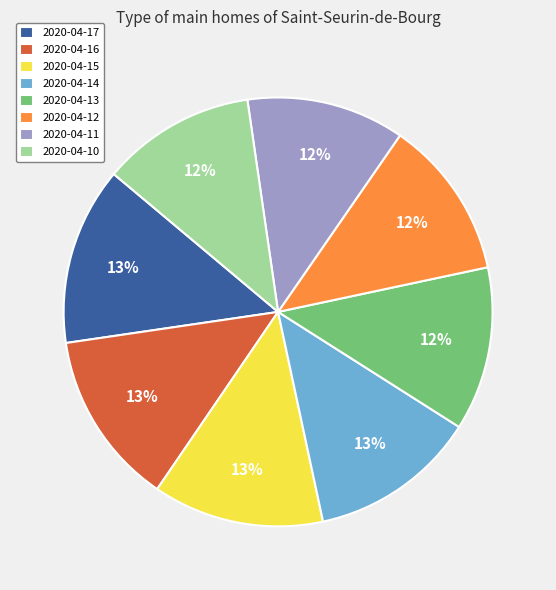

What is the ratio of the value at 2020-04-12 to the value at 2020-04-13?

1.0